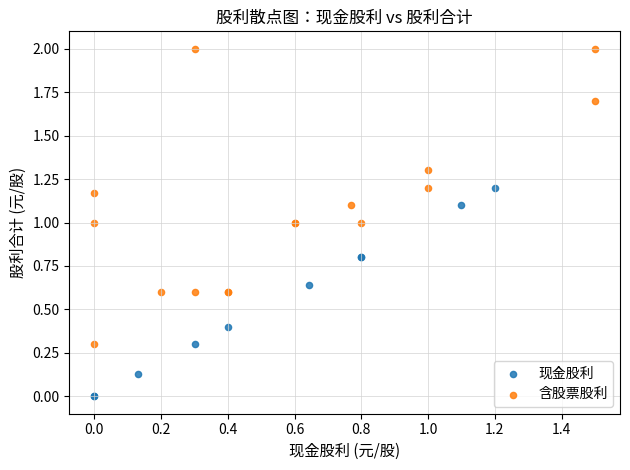

Which series has the largest Y range (max minus min)?

含股票股利